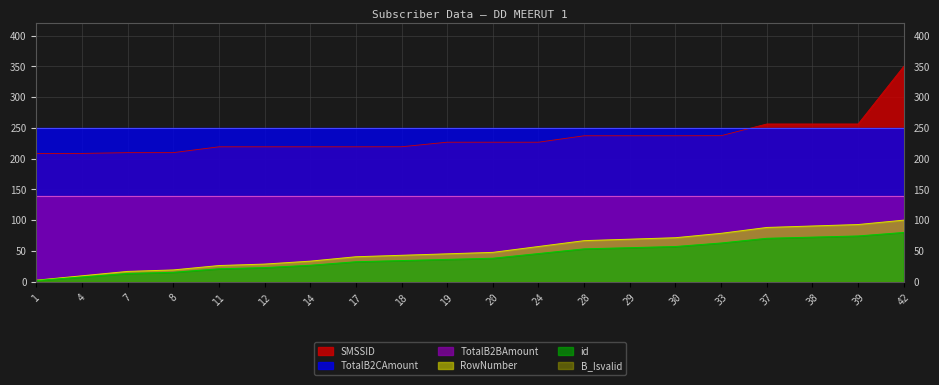

What is the difference between the maximum and minimum values in the id series?

78.1